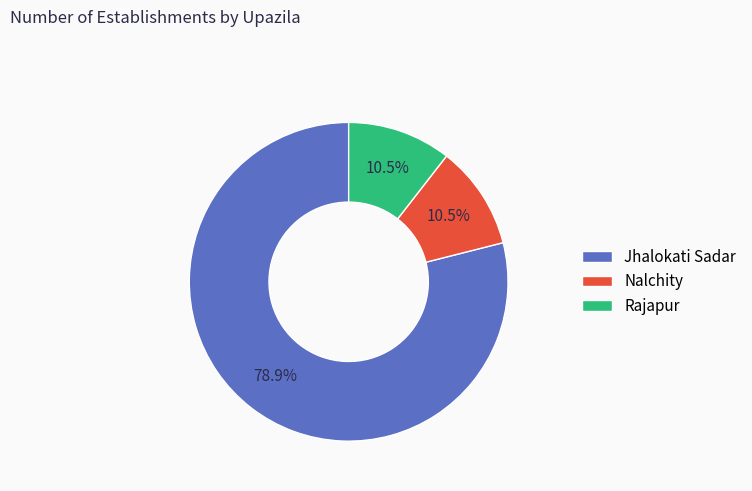

Which slice is the largest?

Jhalokati Sadar